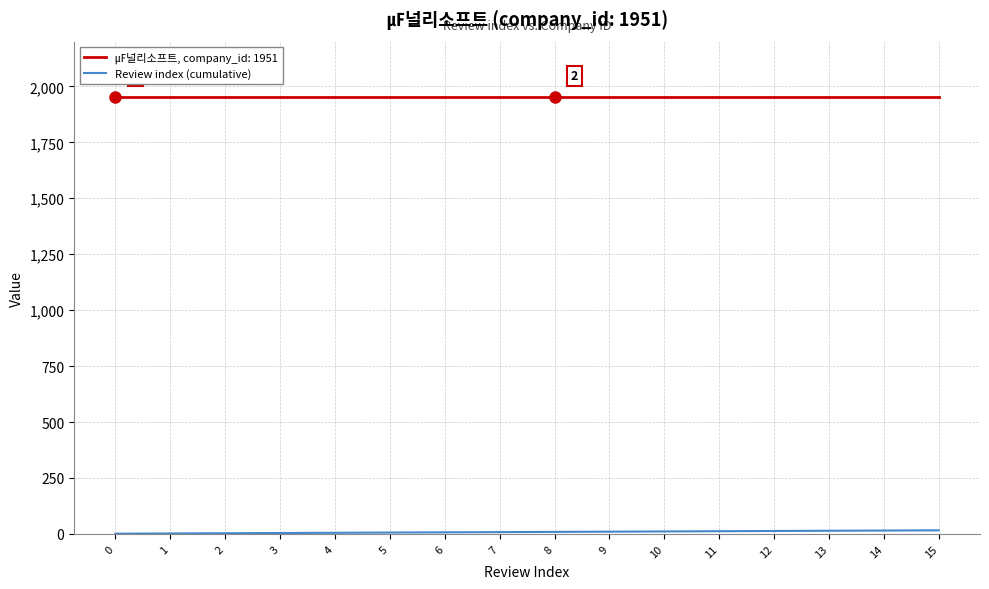

The value of ㎌널리소프트, company_id: 1951 at 15 is 3139. True or false?

False